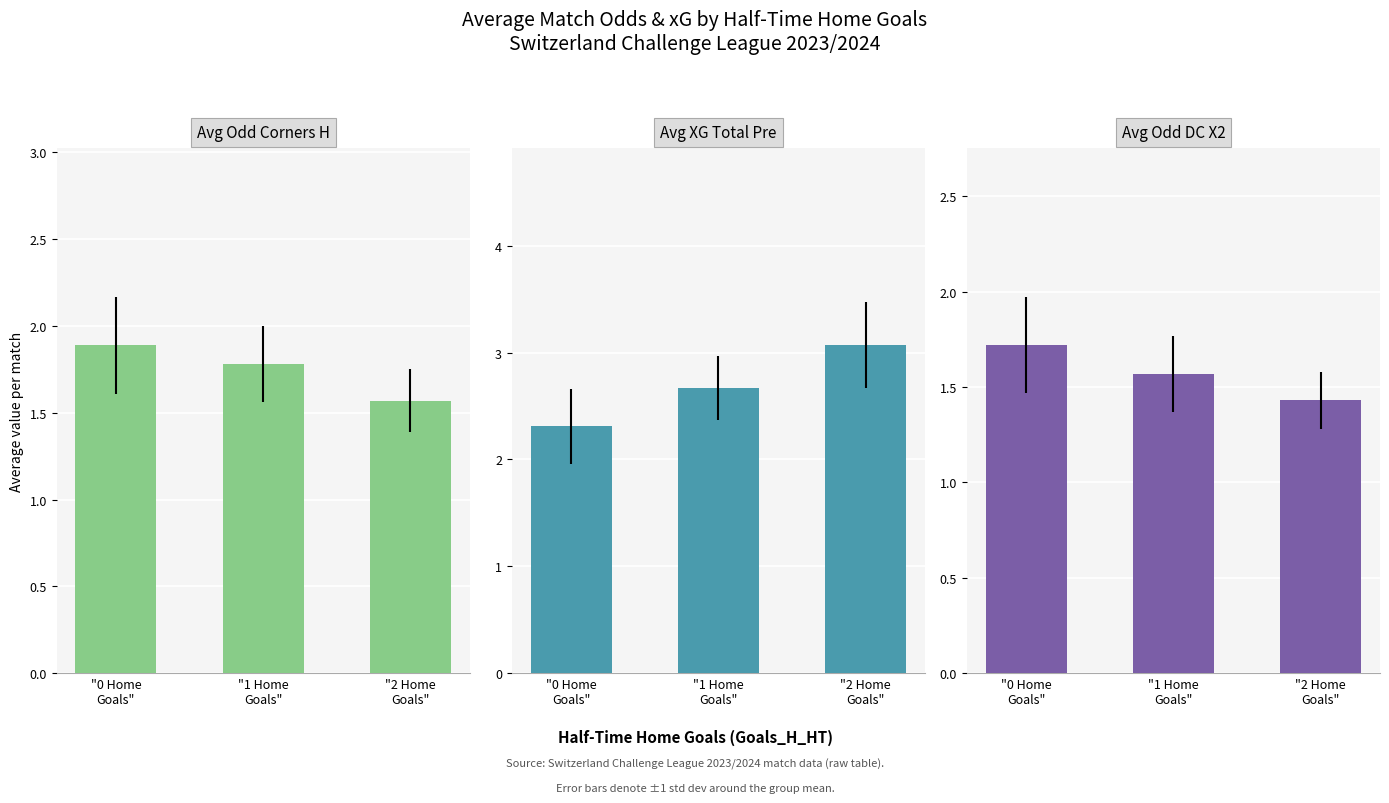

List the series in order of their peak value, highest first.

Avg XG Total Pre, Avg Odd Corners H, Avg Odd DC X2